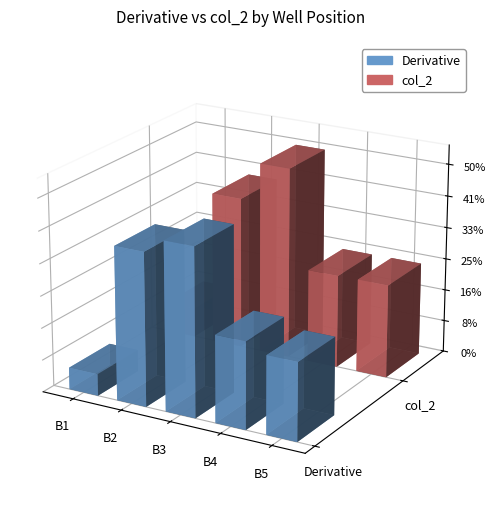

How many data points does each series have?

5